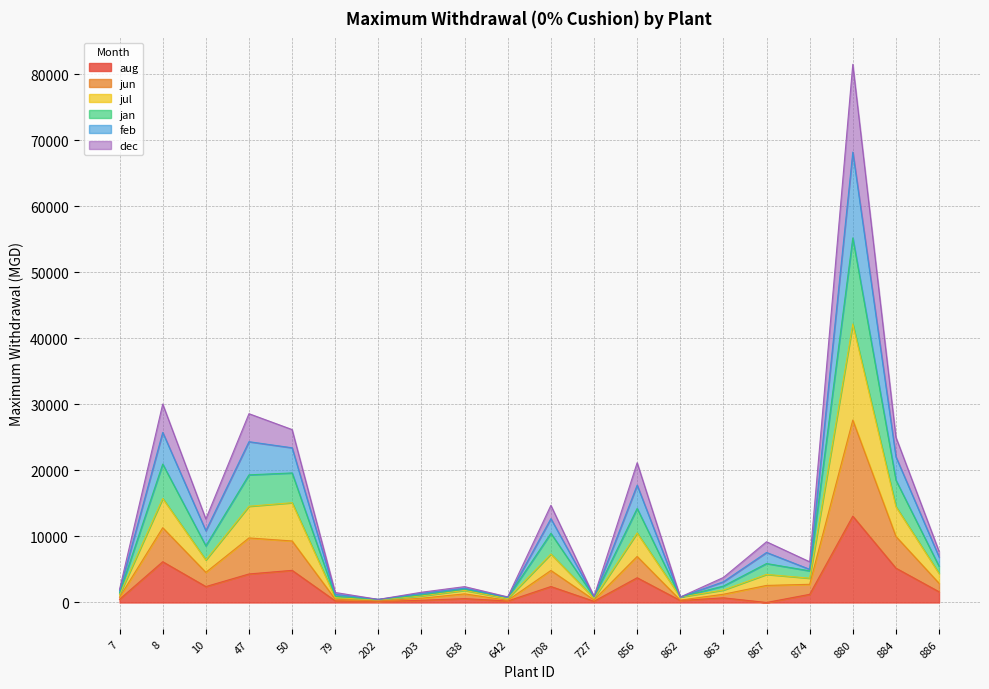

Rank the categories by dec value from highest to lowest.

880, 8, 884, 47, 50, 856, 708, 10, 886, 874, 867, 638, 863, 7, 203, 79, 727, 862, 642, 202